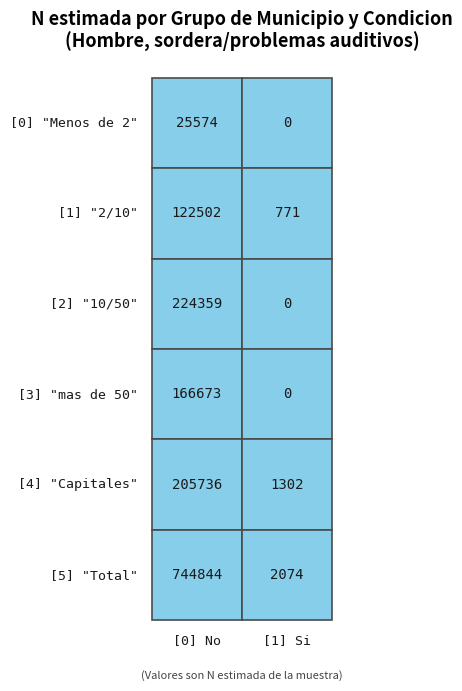

What is the sum of all Capitales values?

207038